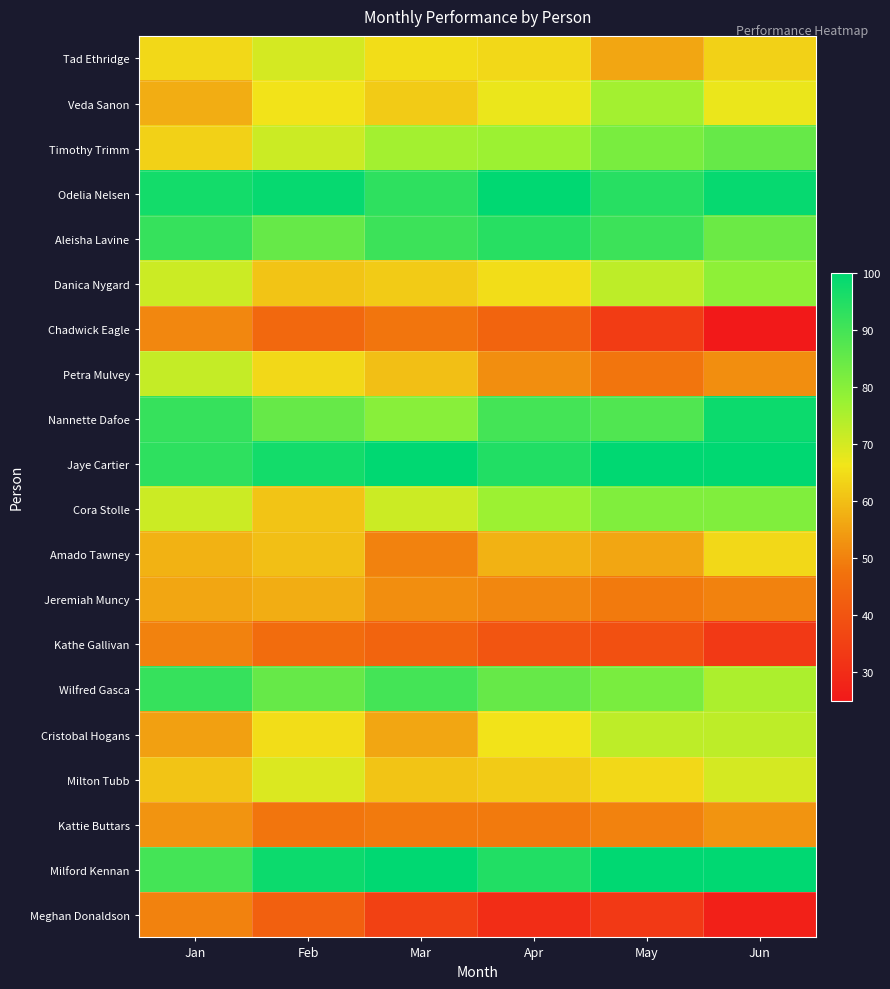

At Apr, list the series in order from largest to smallest.

Odelia Nelsen, Jaye Cartier, Milford Kennan, Aleisha Lavine, Nannette Dafoe, Wilfred Gasca, Timothy Trimm, Cora Stolle, Veda Sanon, Cristobal Hogans, Danica Nygard, Tad Ethridge, Milton Tubb, Amado Tawney, Petra Mulvey, Jeremiah Muncy, Kattie Buttars, Chadwick Eagle, Kathe Gallivan, Meghan Donaldson